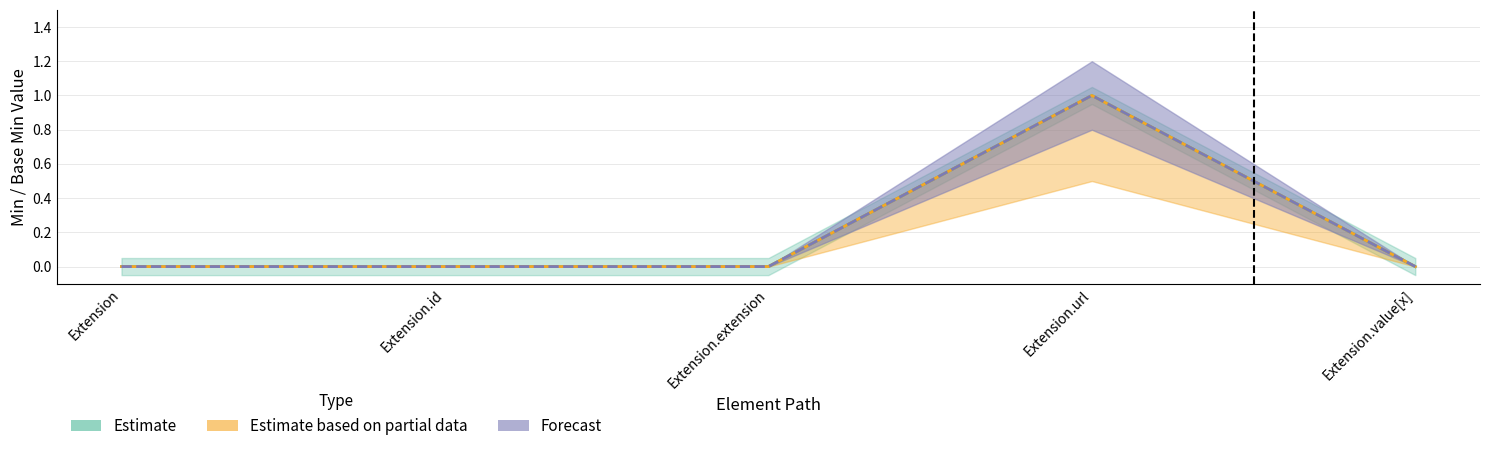

True or false: Forecast and Estimate intersect in this chart.

False